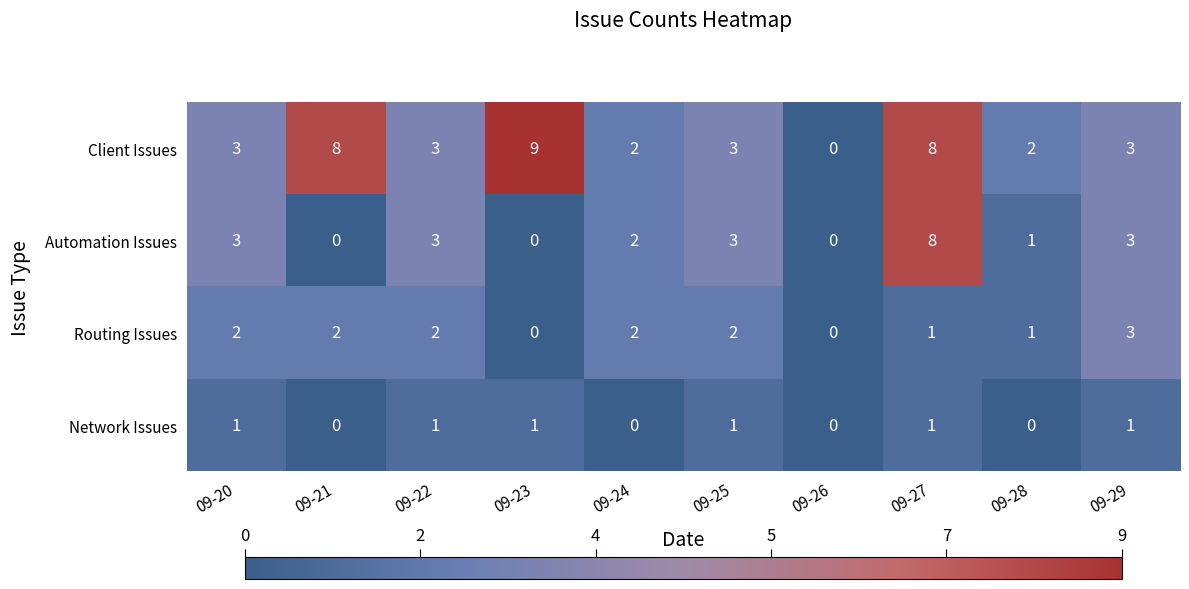

List the series in order of their overall mean, highest first.

Client Issues, Automation Issues, Routing Issues, Network Issues